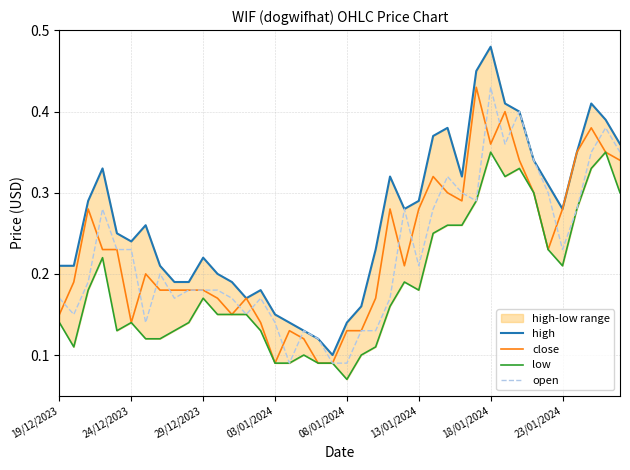

True or false: low has a value of 0.3 at 18/01/2024.

True